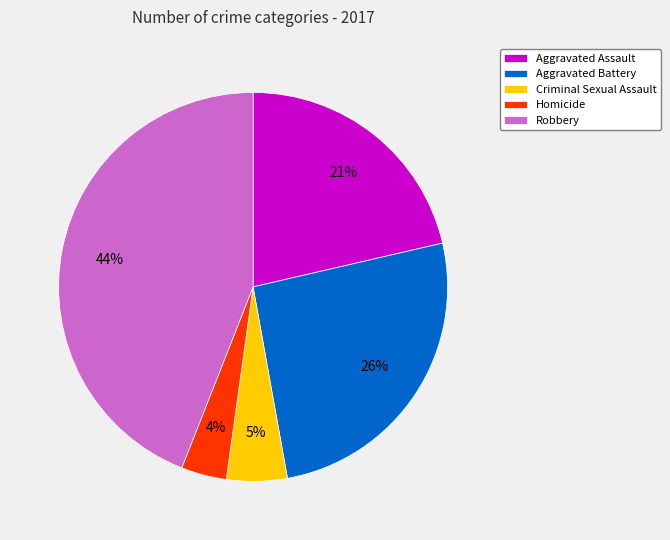

Is there any slice that represents more than half of the pie?

No